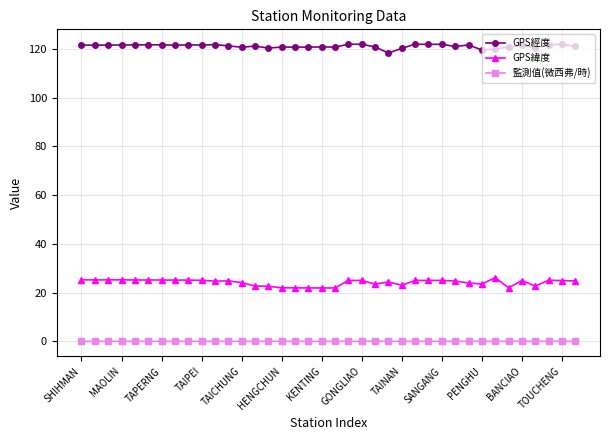

What is the maximum value shown in the chart?

121.9